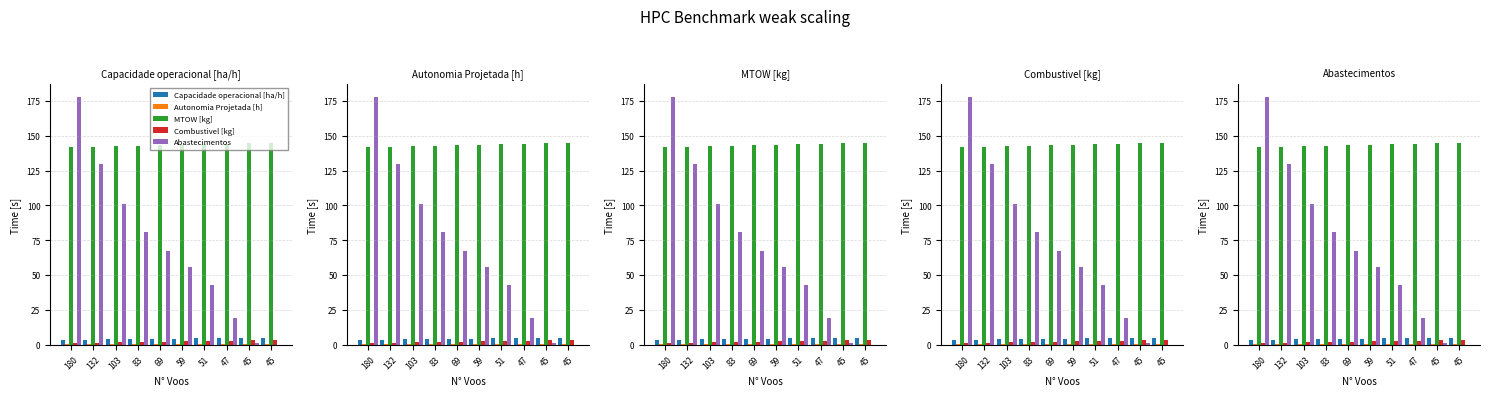

What value does the Capacidade operacional [ha/h] series have at 59?

4.3